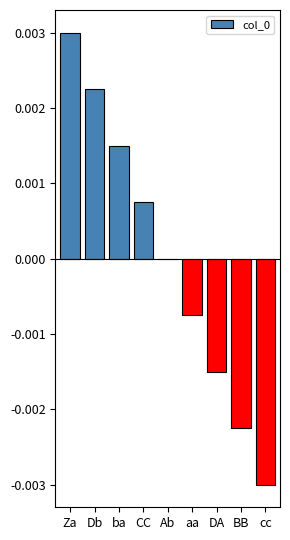

Where does the data first go above 0?

Za